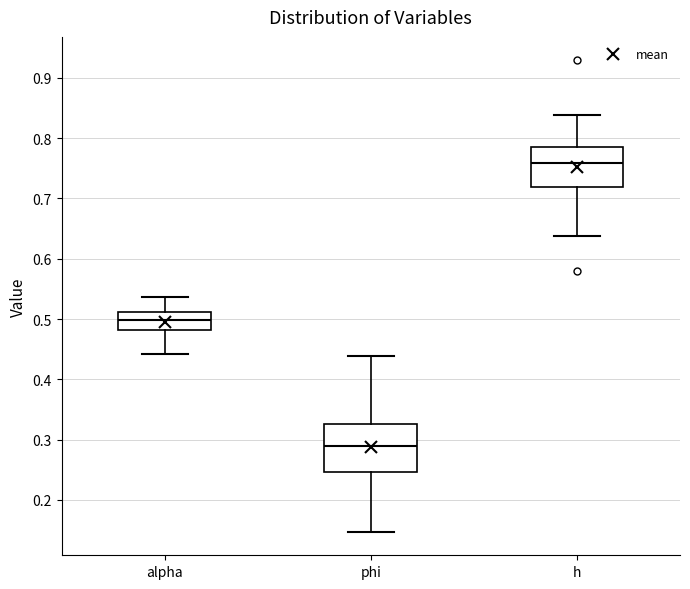

Comparing the boxes themselves (not the whiskers), which one is the tallest?

phi